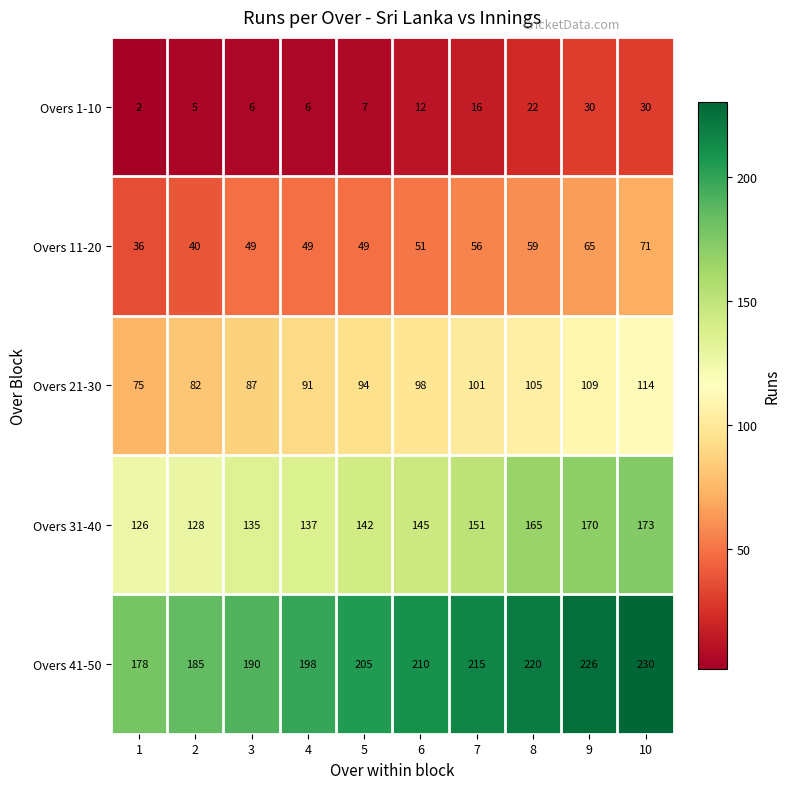

Which series has the largest total across all categories?

Overs 41-50